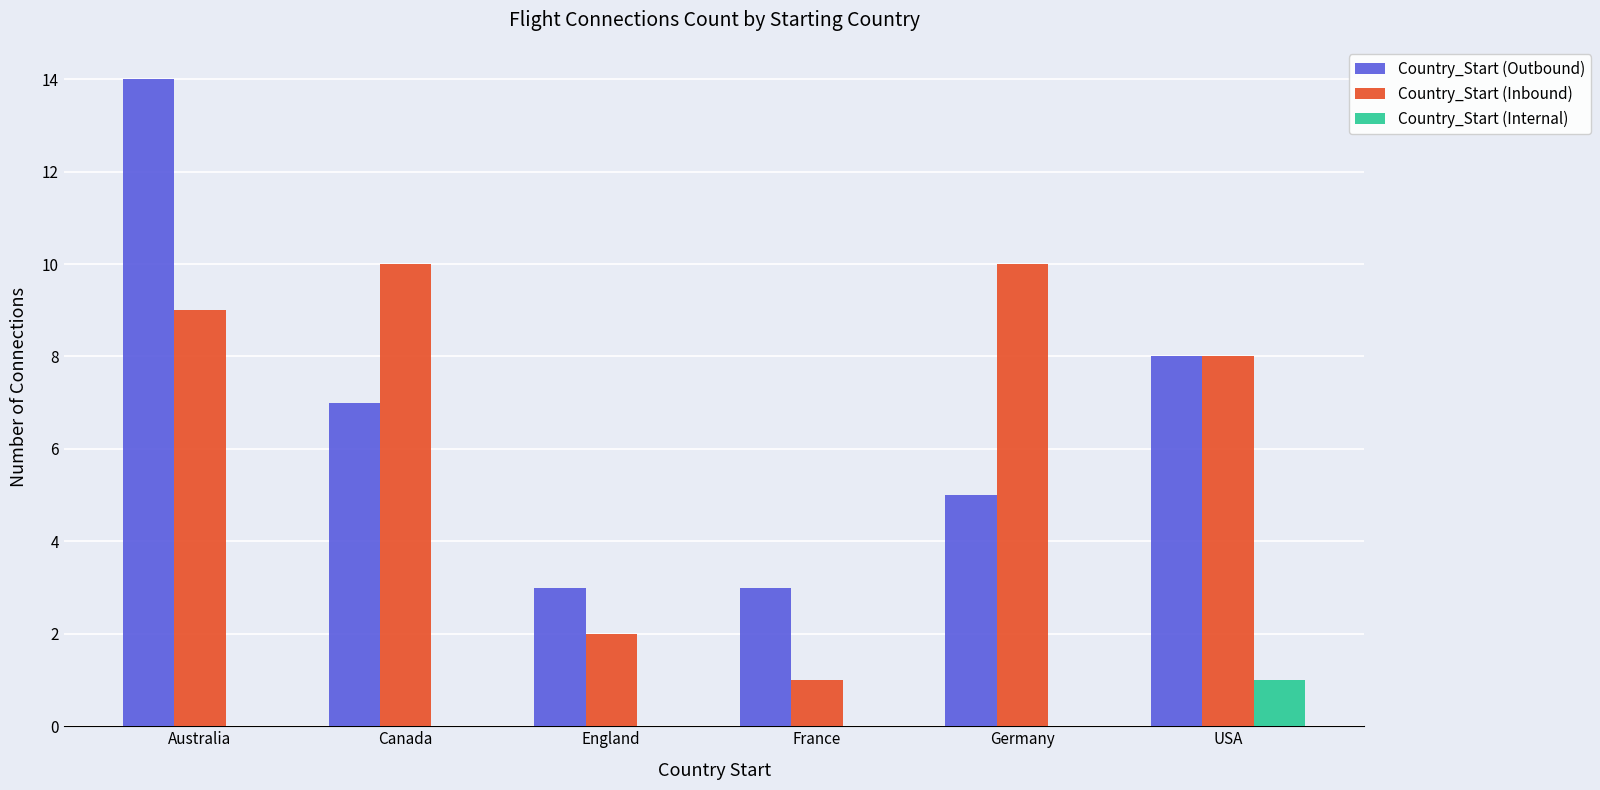

The Country_Start (Inbound) series shows 17 at Canada. True or false?

False